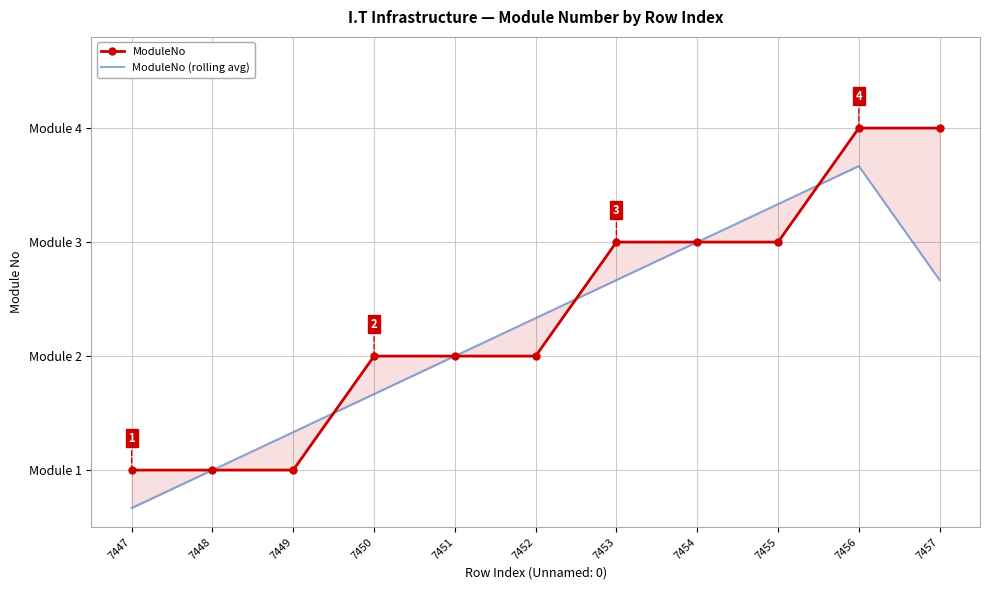

At which category is the sum across all series the highest?

7456